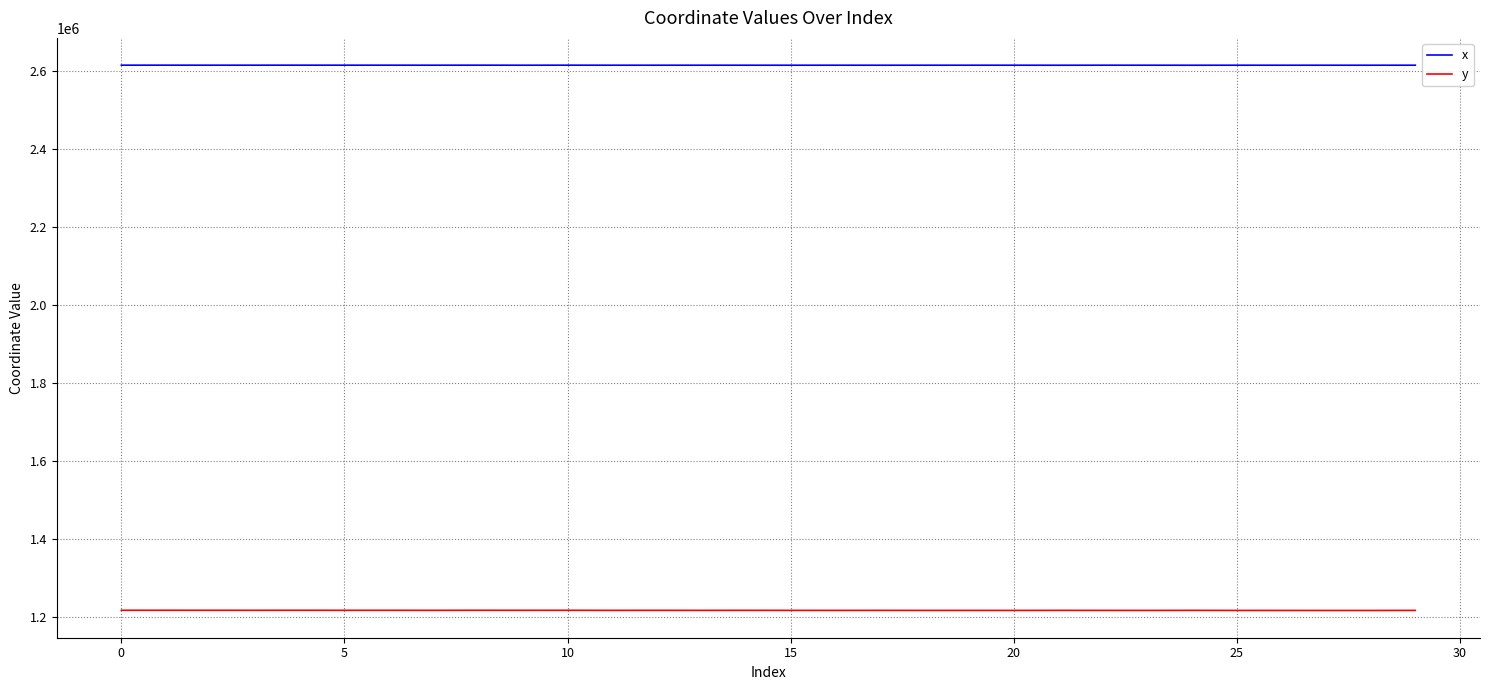

What is the minimum value shown in the chart?

1216571.7